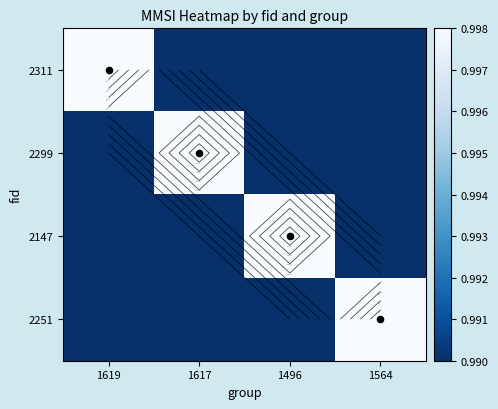

Is it true that 2311 equals 1.0 at 1619?

True